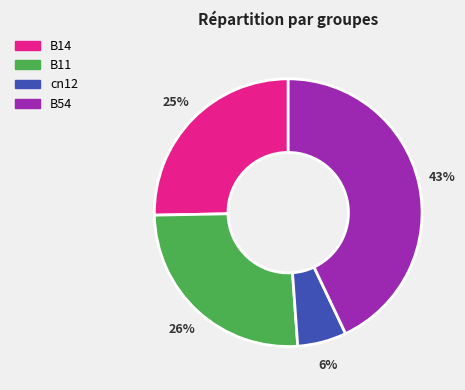

How many slices are in this pie chart?

4